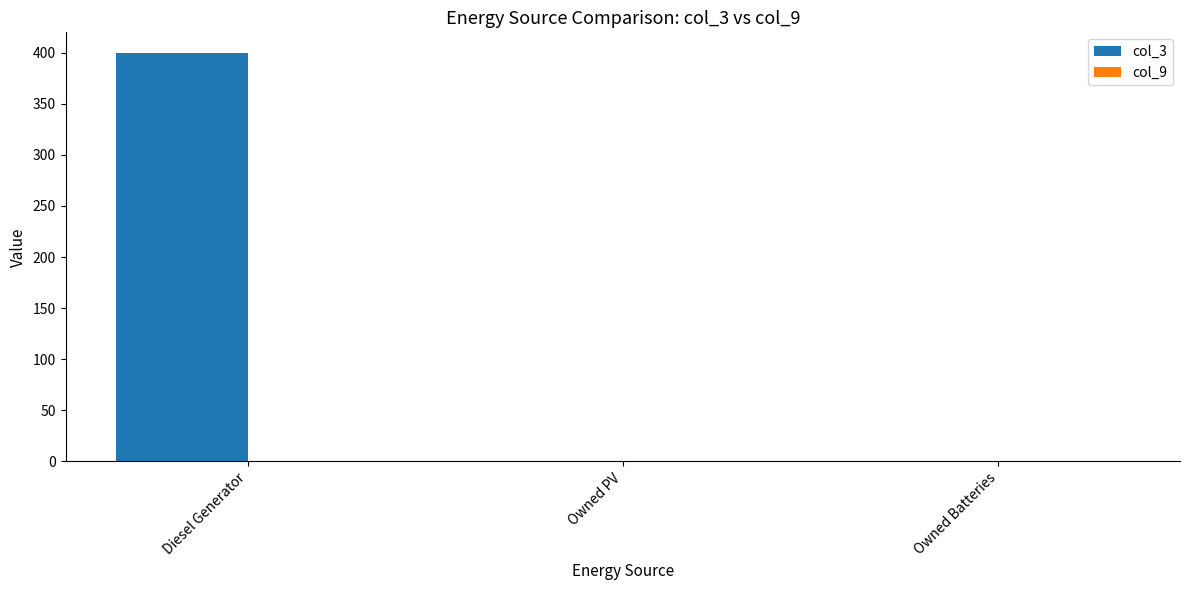

Which has a higher value, Diesel Generator or Owned PV?

Diesel Generator